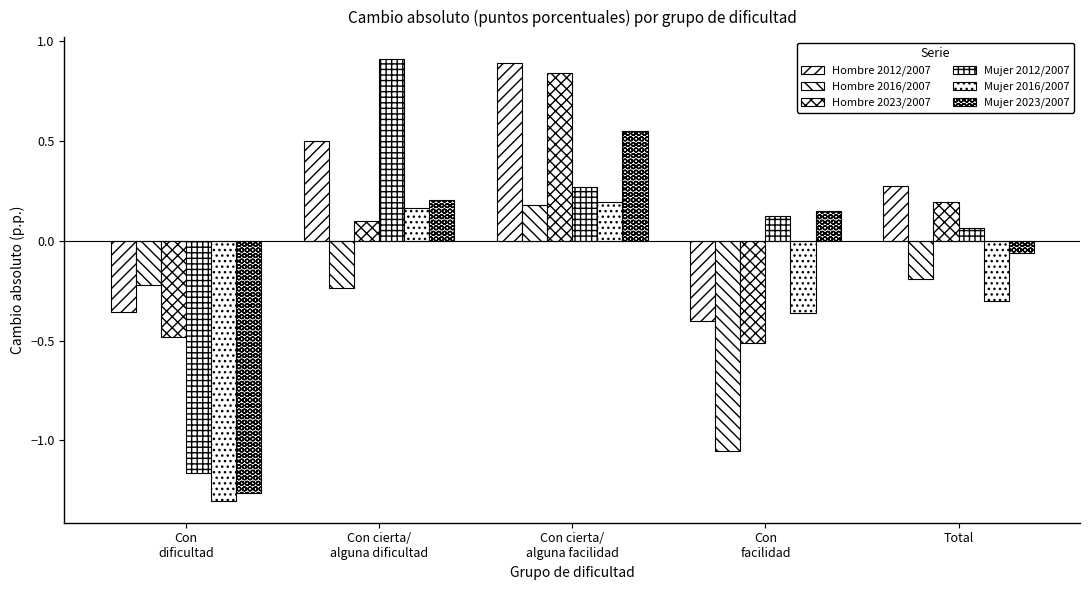

At how many categories does at least one series exceed 0?

4